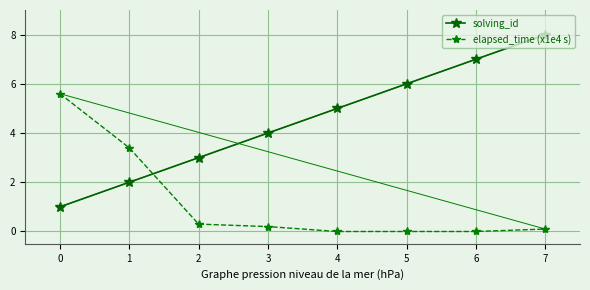

Which category has the highest value in the solving_id series?

7